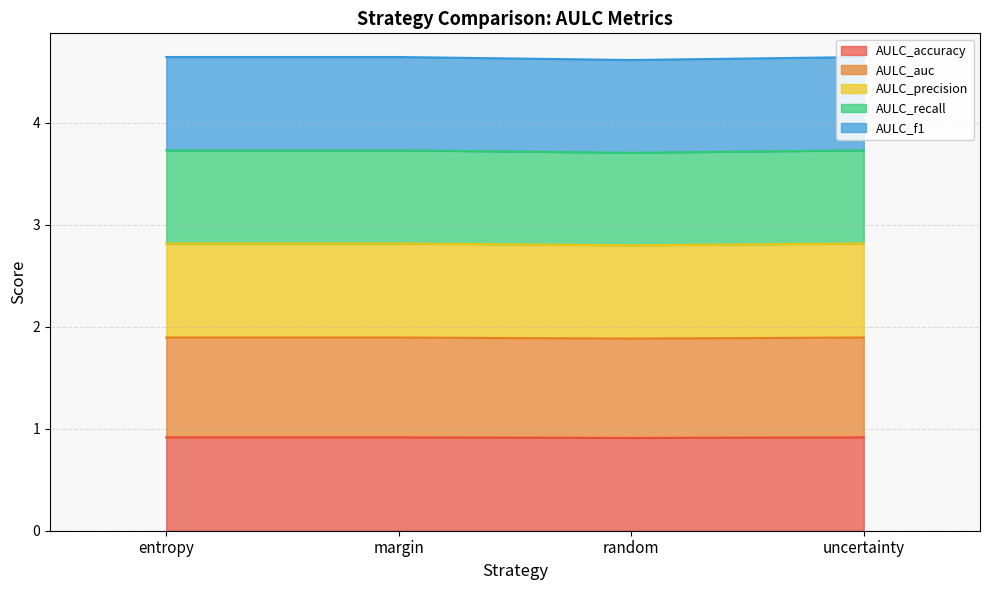

What is the spread (max minus min) of values at random?

3.7